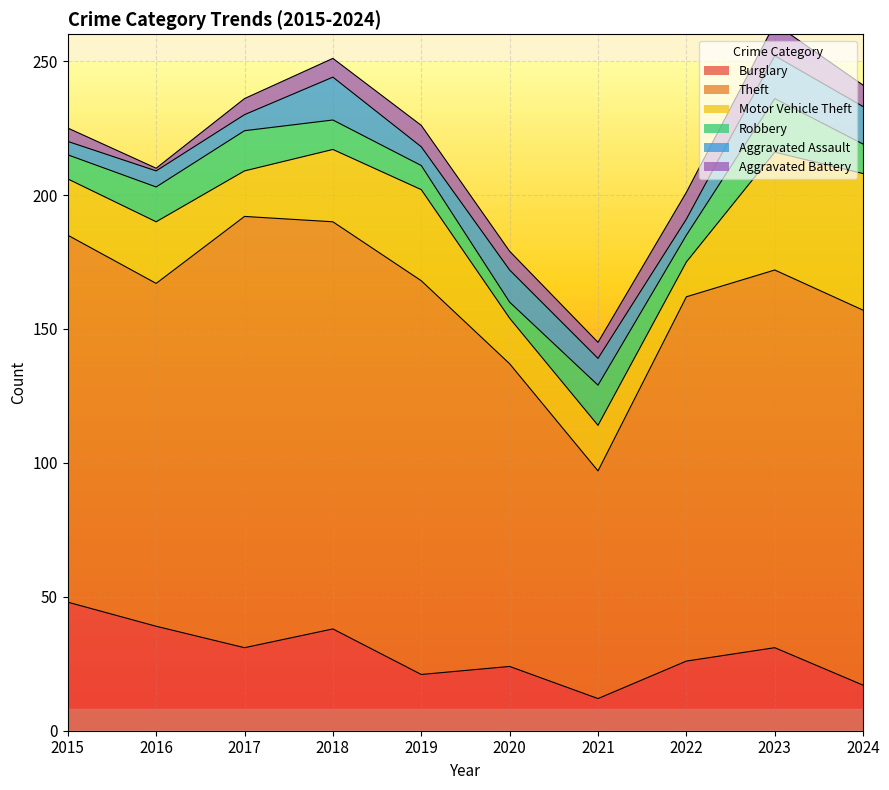

How many interior local peaks does the Theft series have?

2